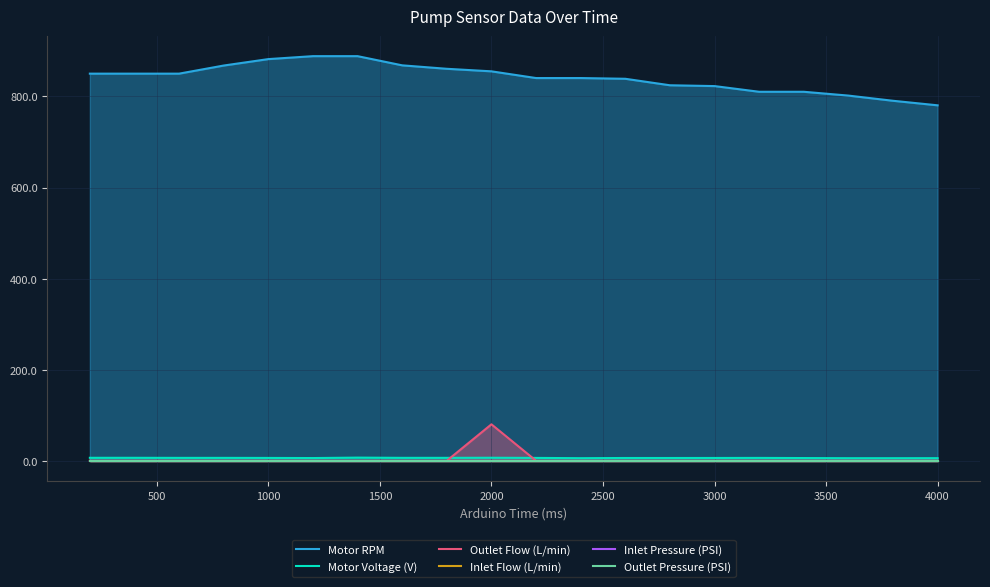

True or false: Outlet Pressure (PSI) and Inlet Flow (L/min) intersect in this chart.

False